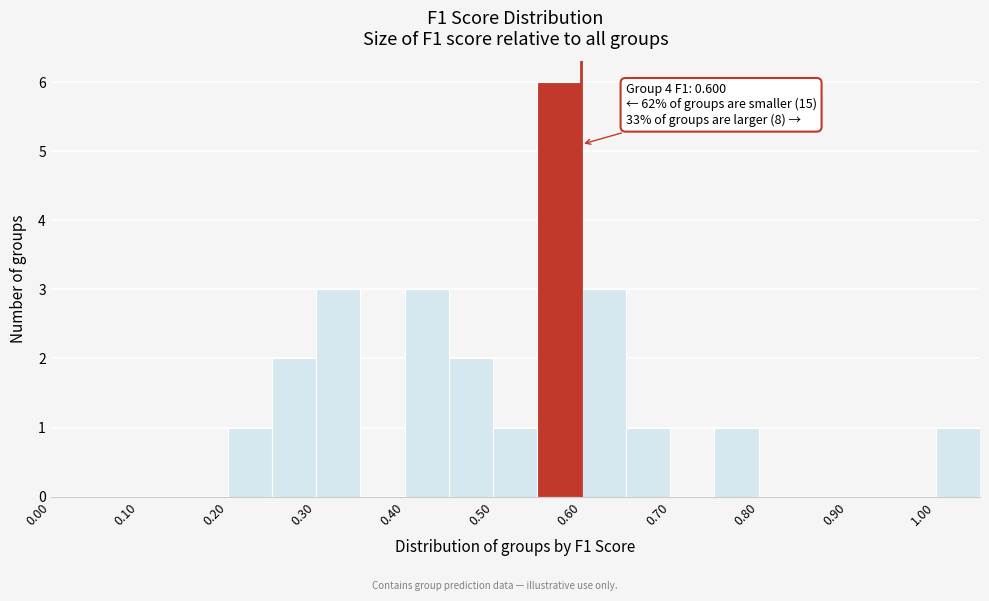

Which range on the x-axis has the tallest bar?

0.55 to 0.60